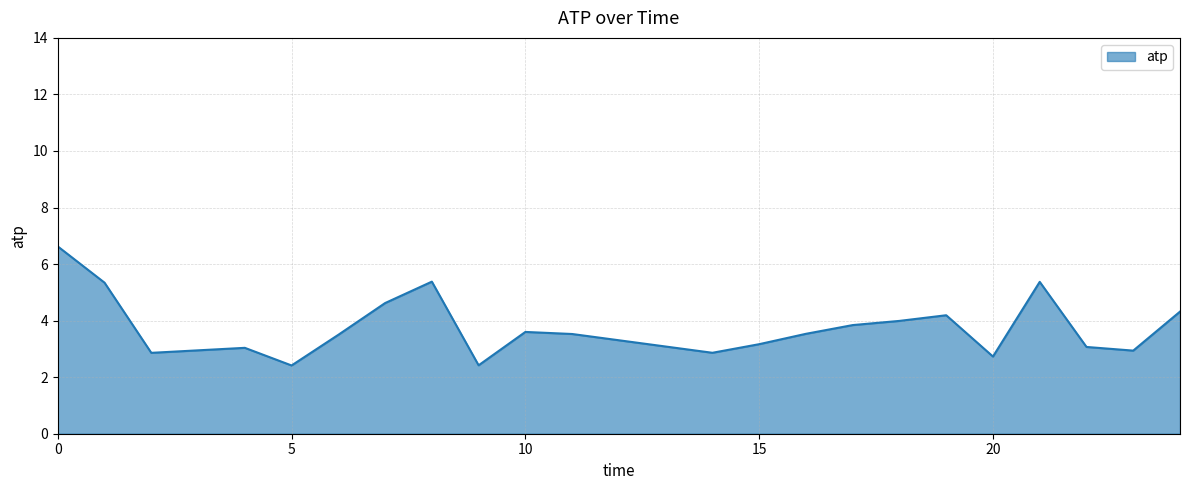

What is the minimum value shown in the chart?

2.4